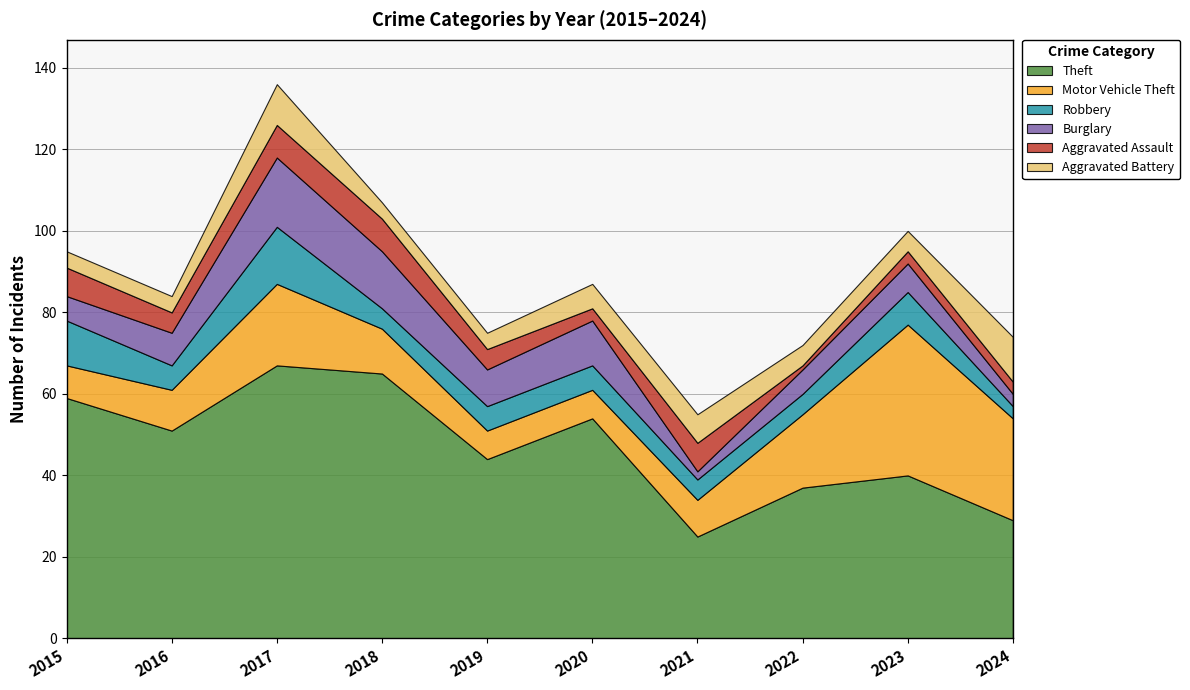

Where is Burglary nearest to the value 9?

2019